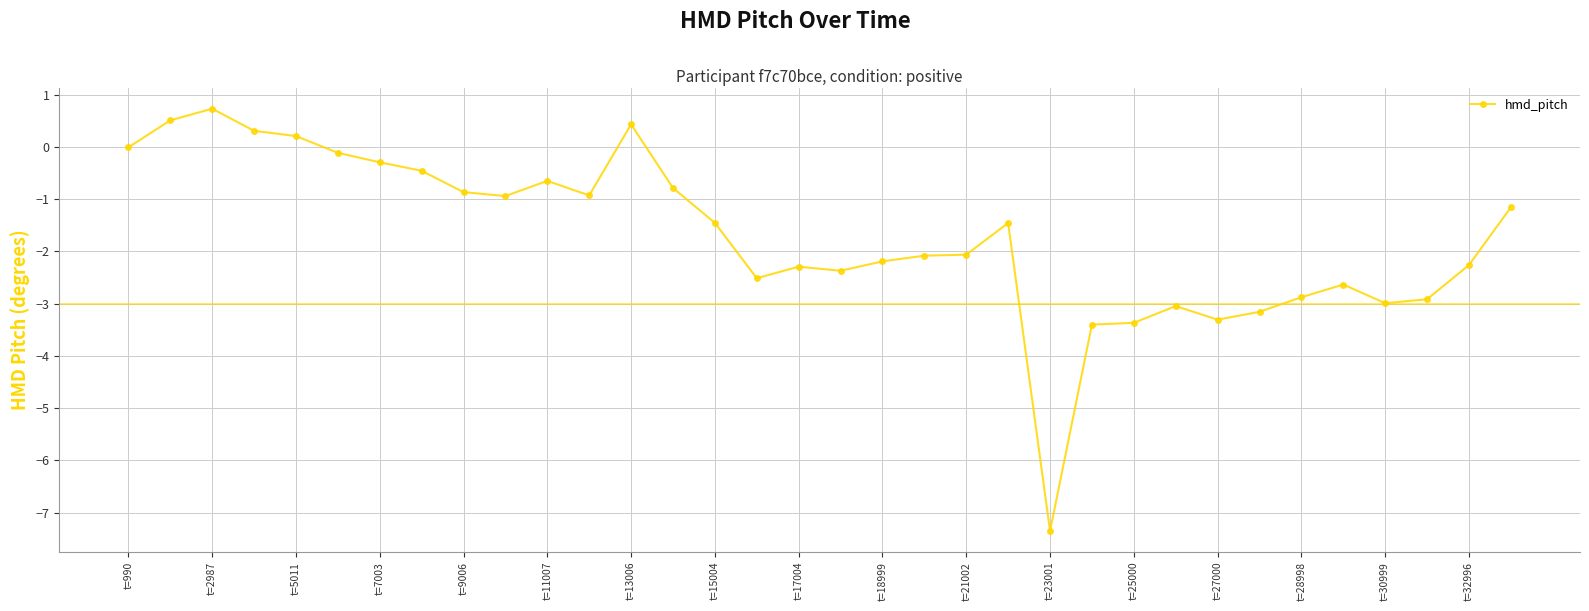

How many categories are shown in the chart?

34